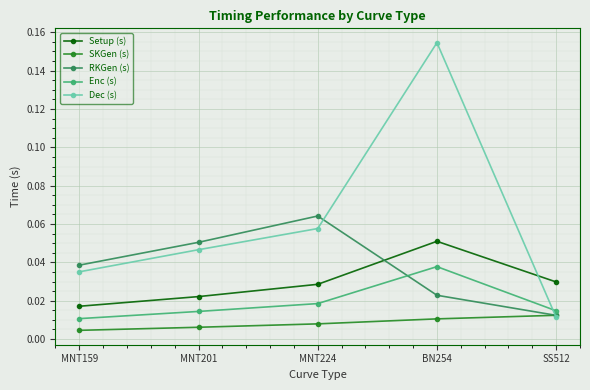

How many lines are shown in the chart?

5